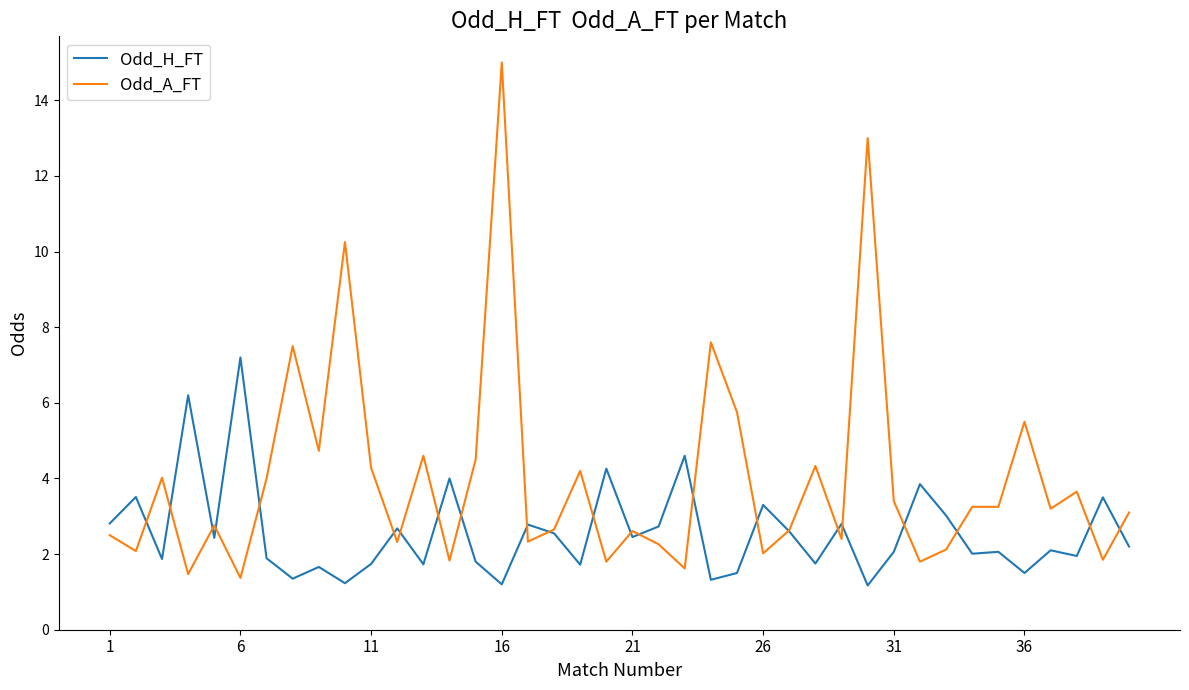

Which series has the largest range (max minus min)?

Odd_A_FT